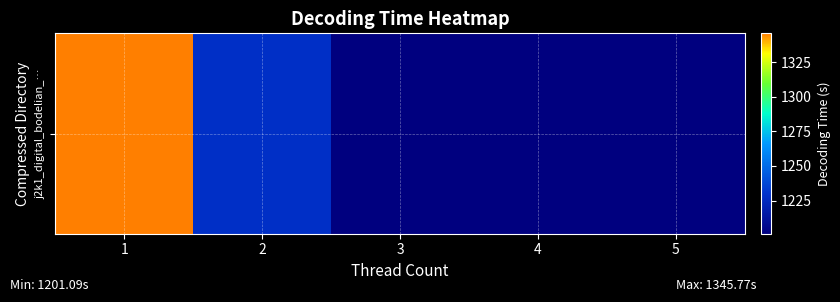

What is the sum of the values at 1 and 5?

2547.1